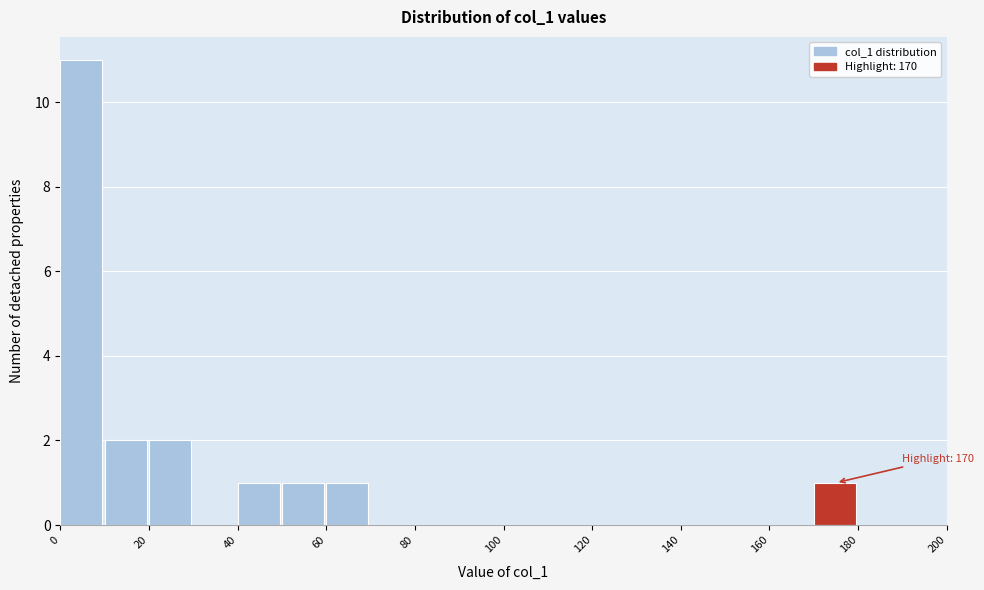

Which range on the x-axis has the tallest bar?

0 to 10